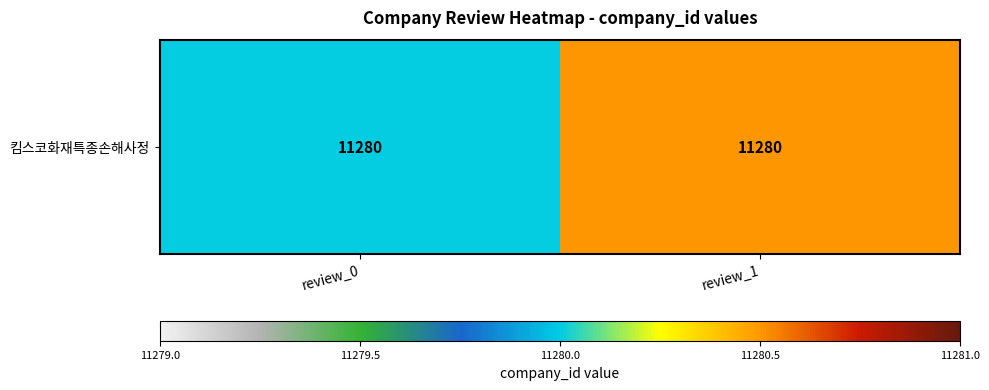

Is it true that the value at review_0 is 11280.0?

True